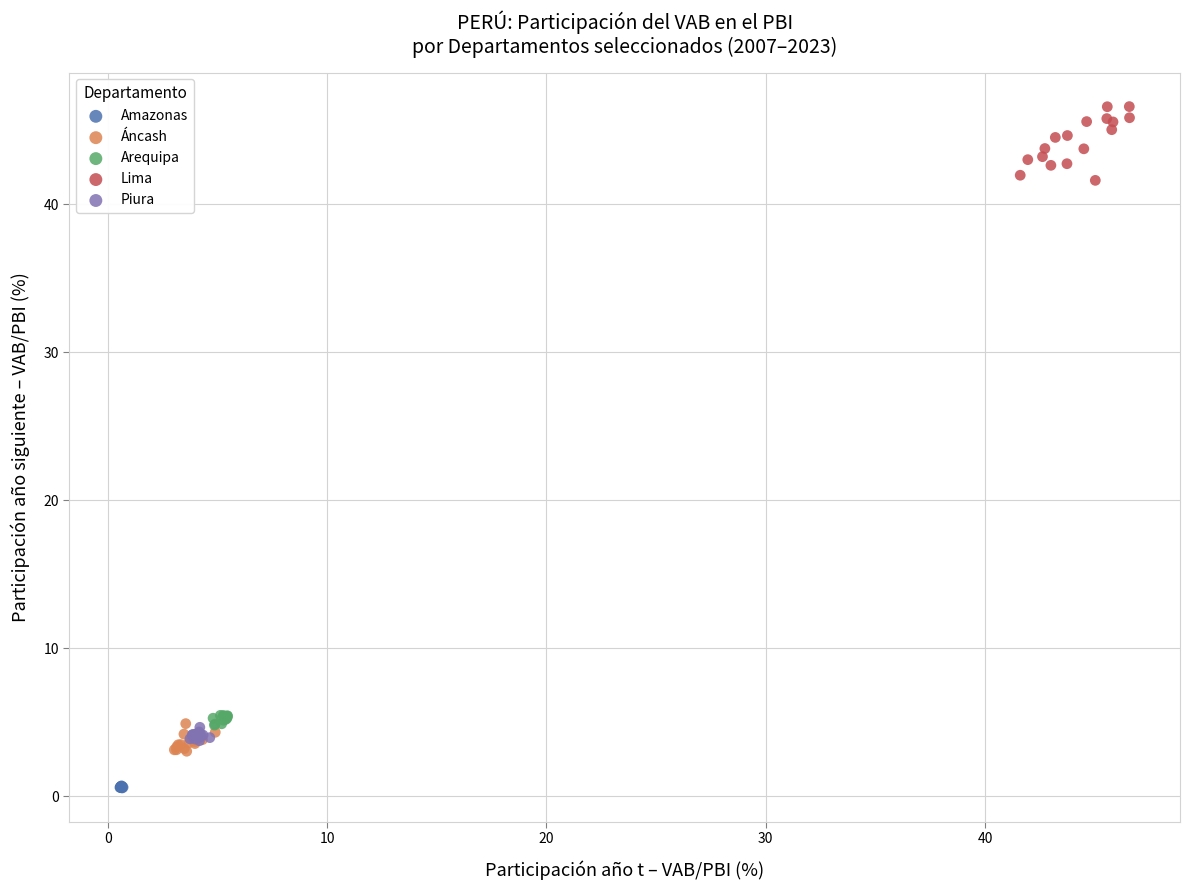

Which series has the largest Y range (max minus min)?

Lima